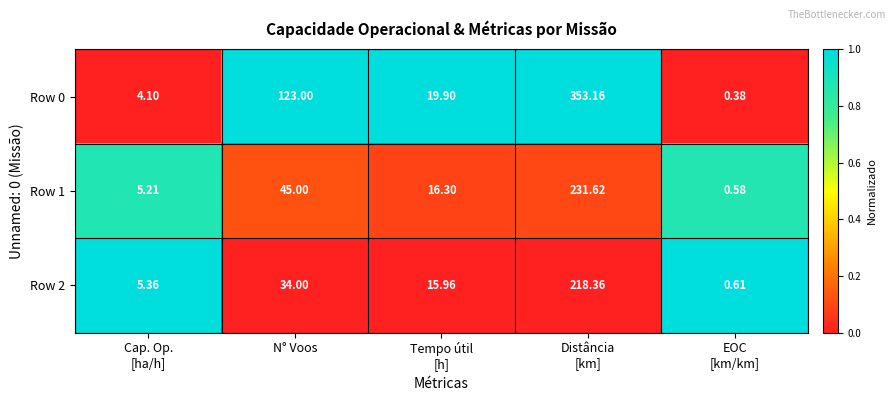

Which series has the largest range (max minus min)?

Row 0